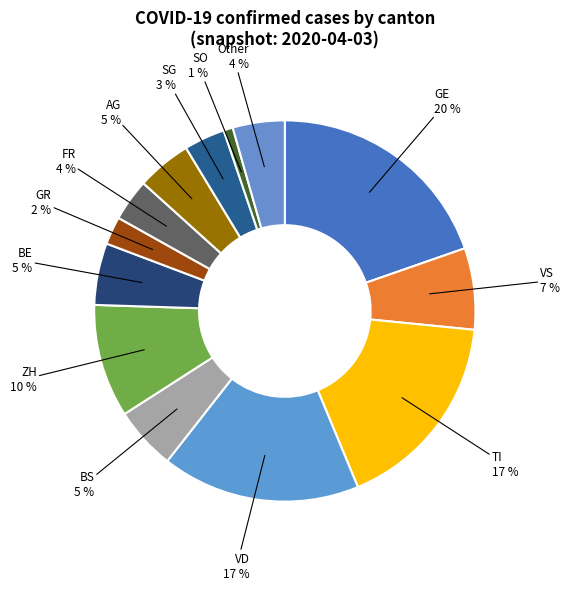

To the nearest percent, what is the difference between the AG and FR slice percentages?

1%